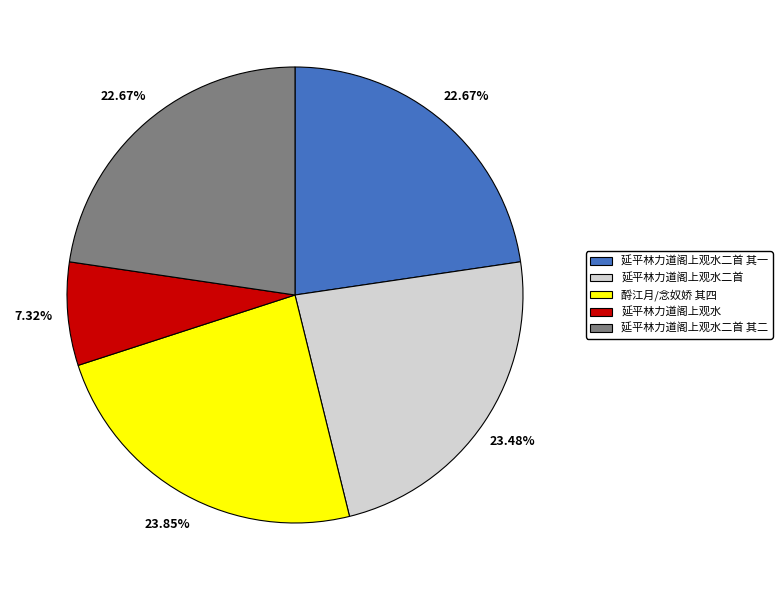

Is 延平林力道阁上观水二首 其二 the majority of the pie?

No